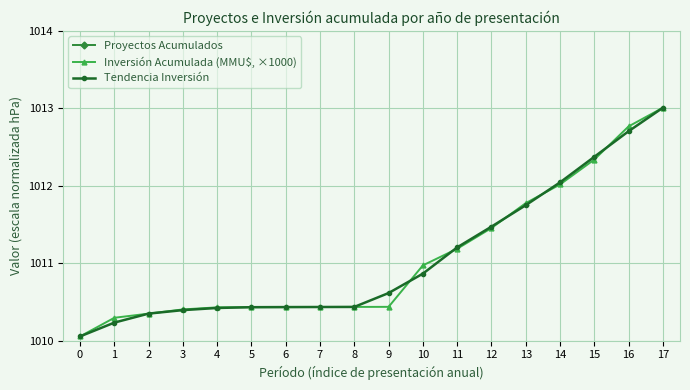

Which series has the largest total across all categories?

Proyectos Acumulados